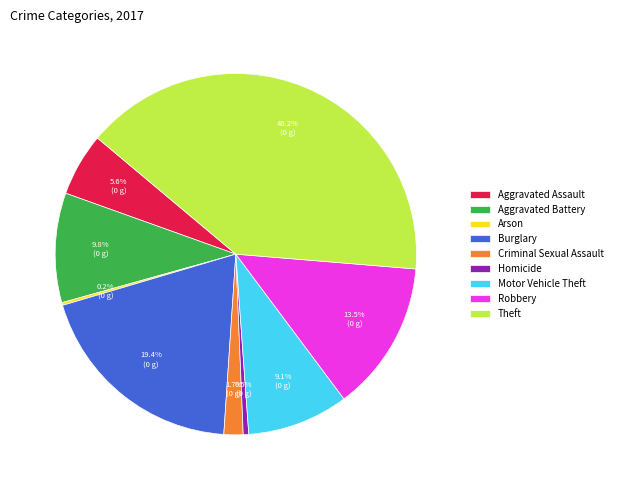

Is there any slice that represents more than half of the pie?

No